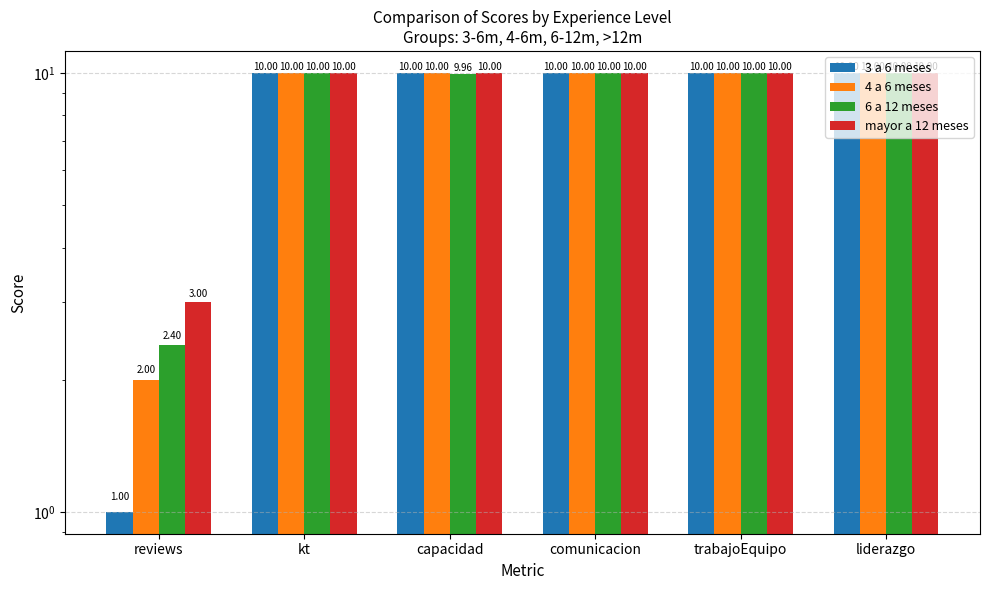

Reading left to right, transcribe all the data shown in this chart.

3 a 6 meses: reviews=1.0	kt=10.0	capacidad=10.0	comunicacion=10.0	trabajoEquipo=10.0	liderazgo=10.0
4 a 6 meses: reviews=2.0	kt=10.0	capacidad=10.0	comunicacion=10.0	trabajoEquipo=10.0	liderazgo=10.0
6 a 12 meses: reviews=2.4	kt=10.0	capacidad=10.0	comunicacion=10.0	trabajoEquipo=10.0	liderazgo=10.0
mayor a 12 meses: reviews=3.0	kt=10.0	capacidad=10.0	comunicacion=10.0	trabajoEquipo=10.0	liderazgo=10.0